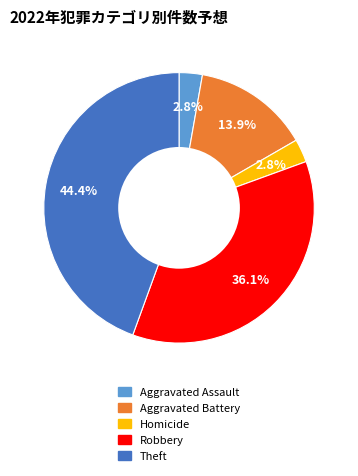

How much of the chart is everything except Aggravated Assault?

97.2%